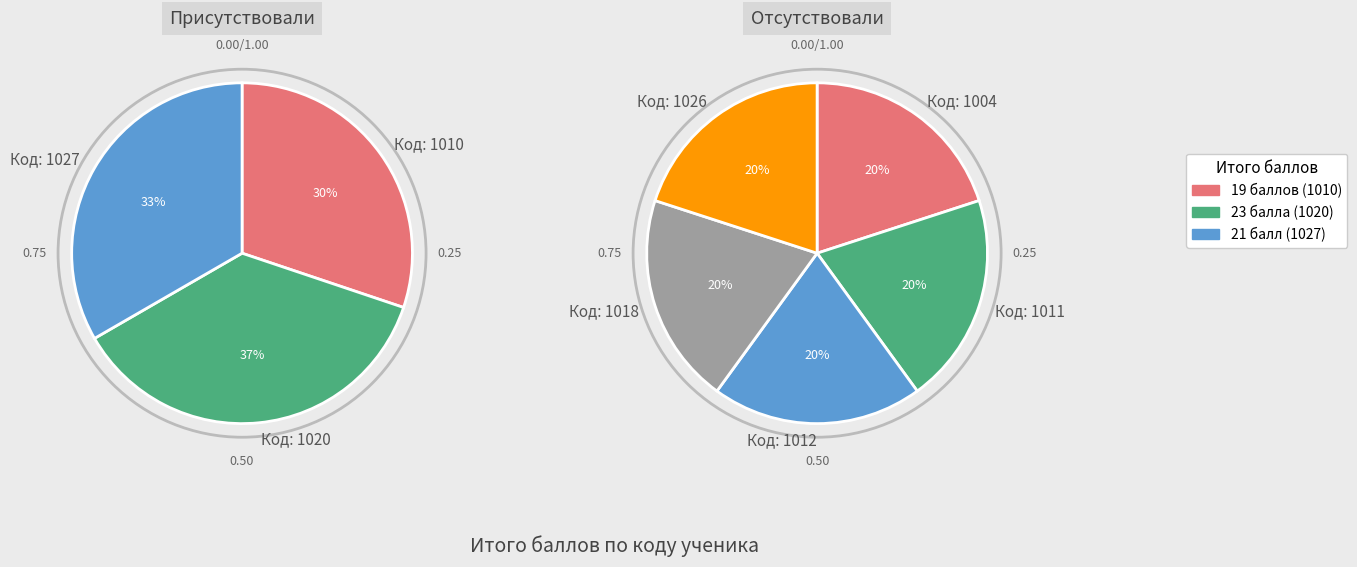

Is there a majority slice in this chart?

No